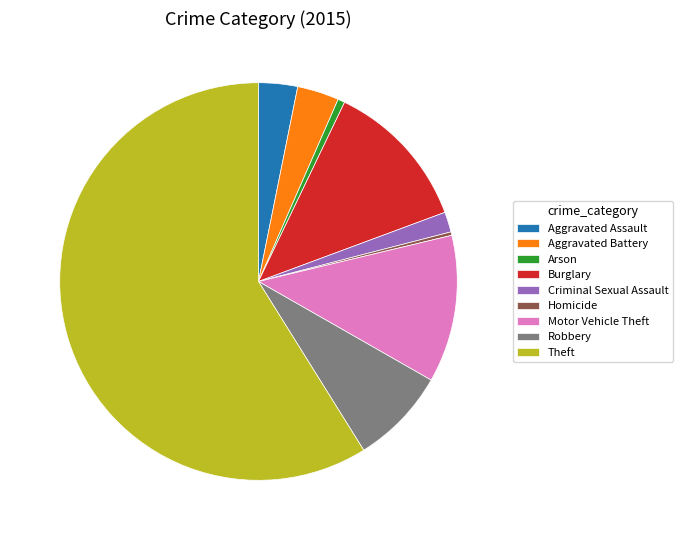

What is the majority slice?

Theft